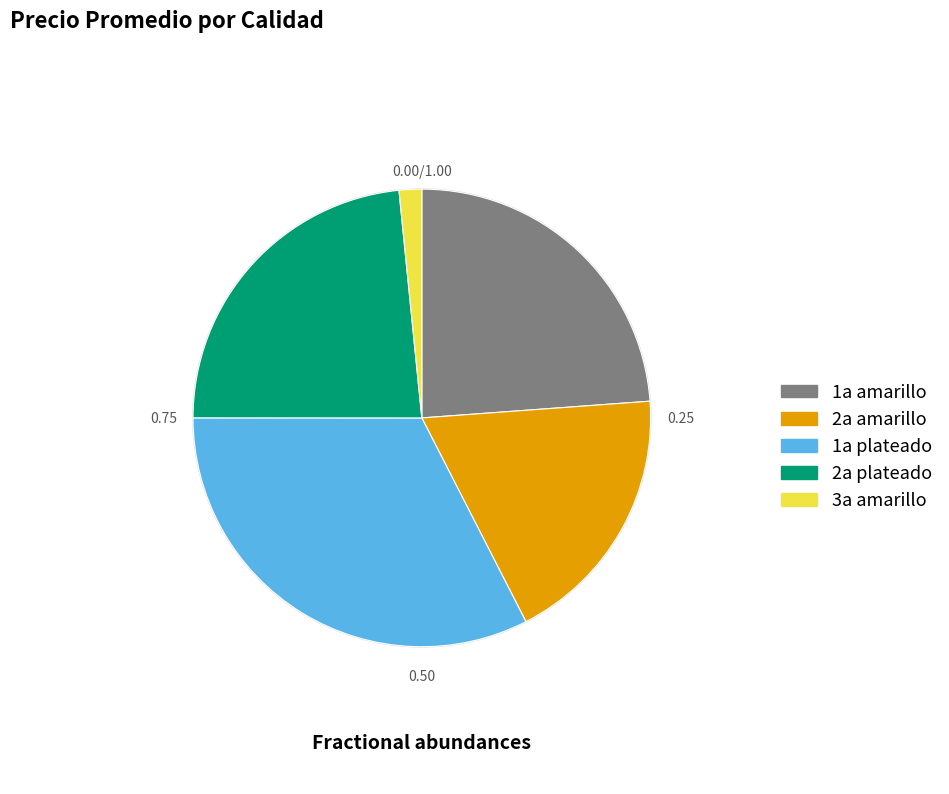

Is there a majority slice in this chart?

No